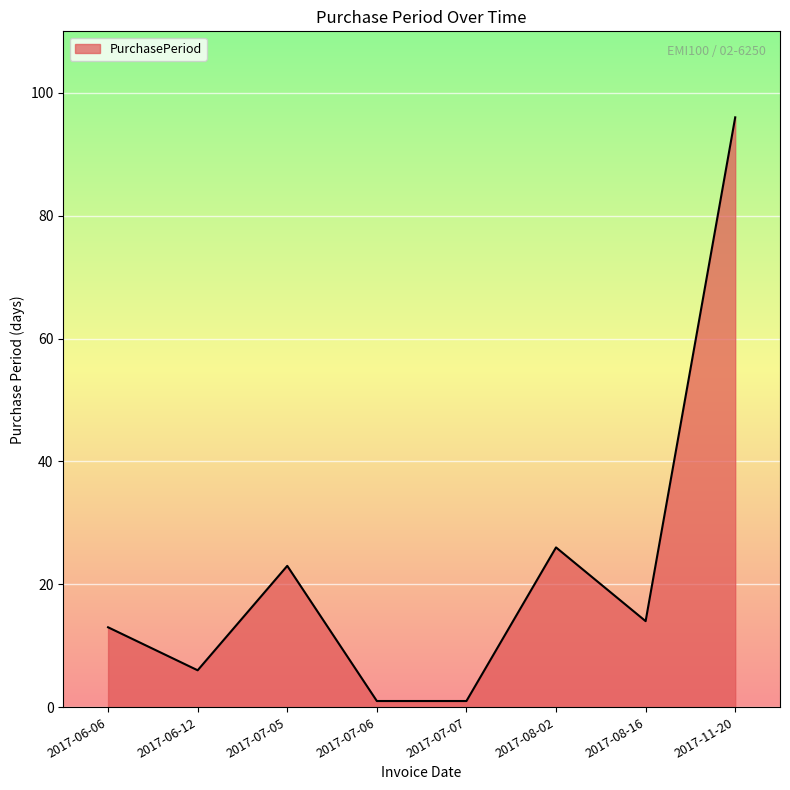

How many lines are shown in the chart?

1